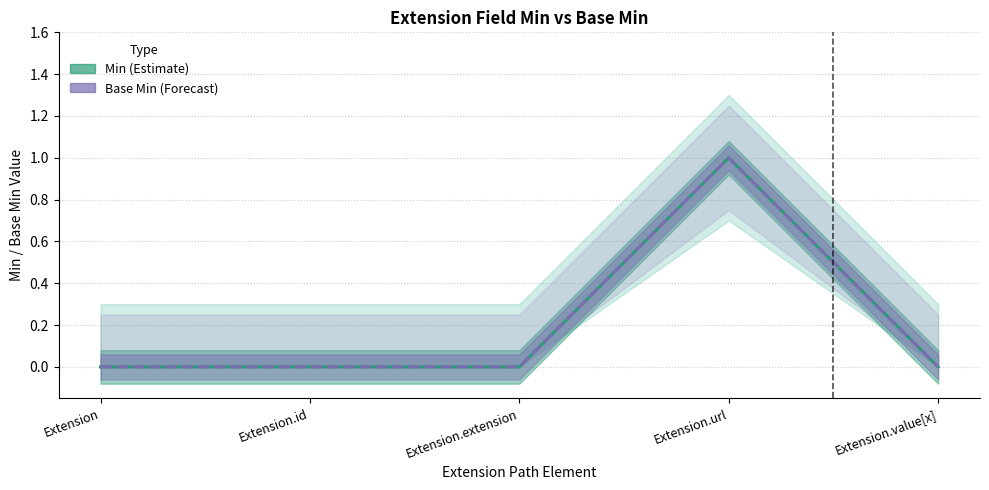

Which series has the largest total across all categories?

Min (Estimate)